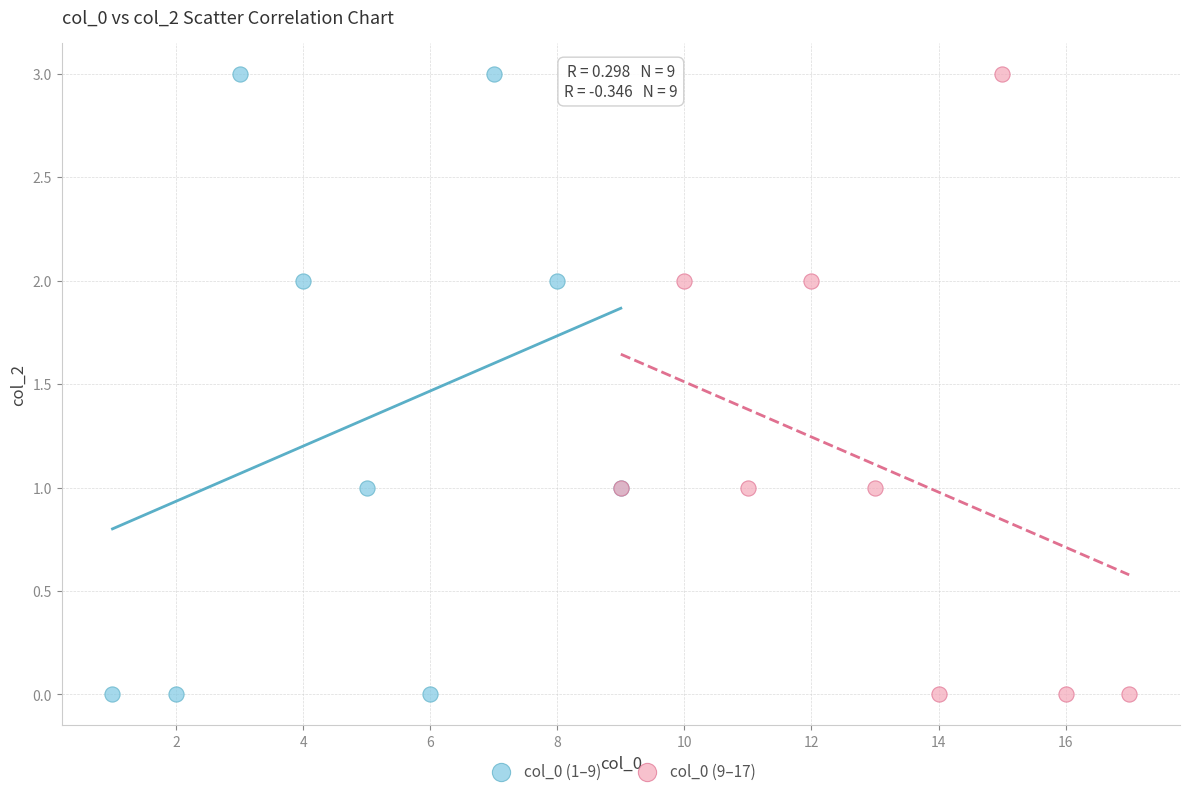

What are all the series names shown in the legend?

col_0 (1–9), col_0 (9–17)